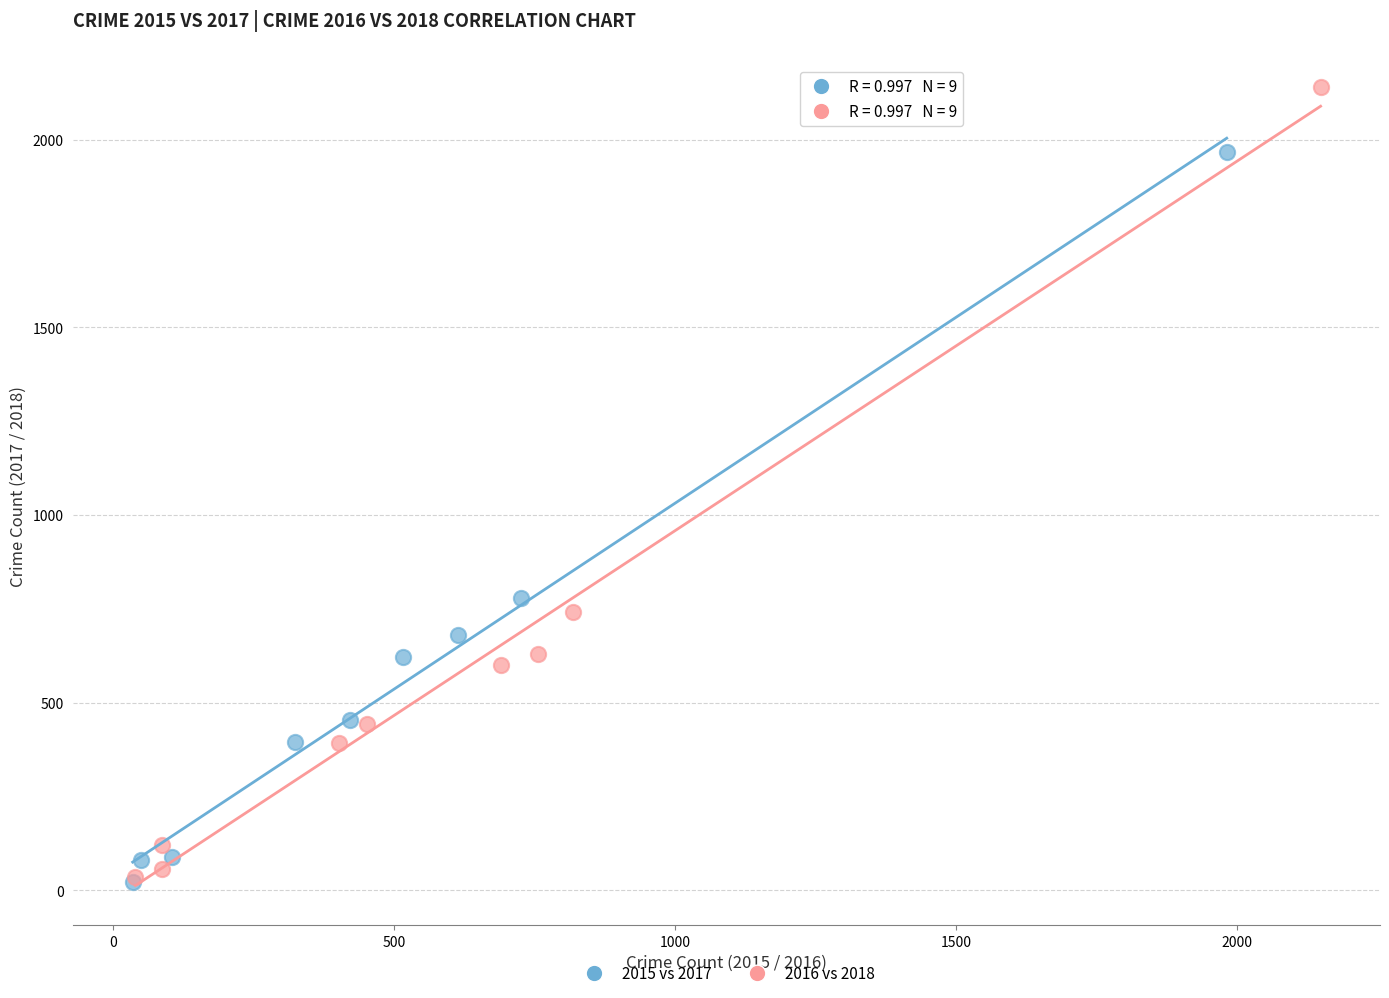

Which series contains the highest Y value?

2016 vs 2018